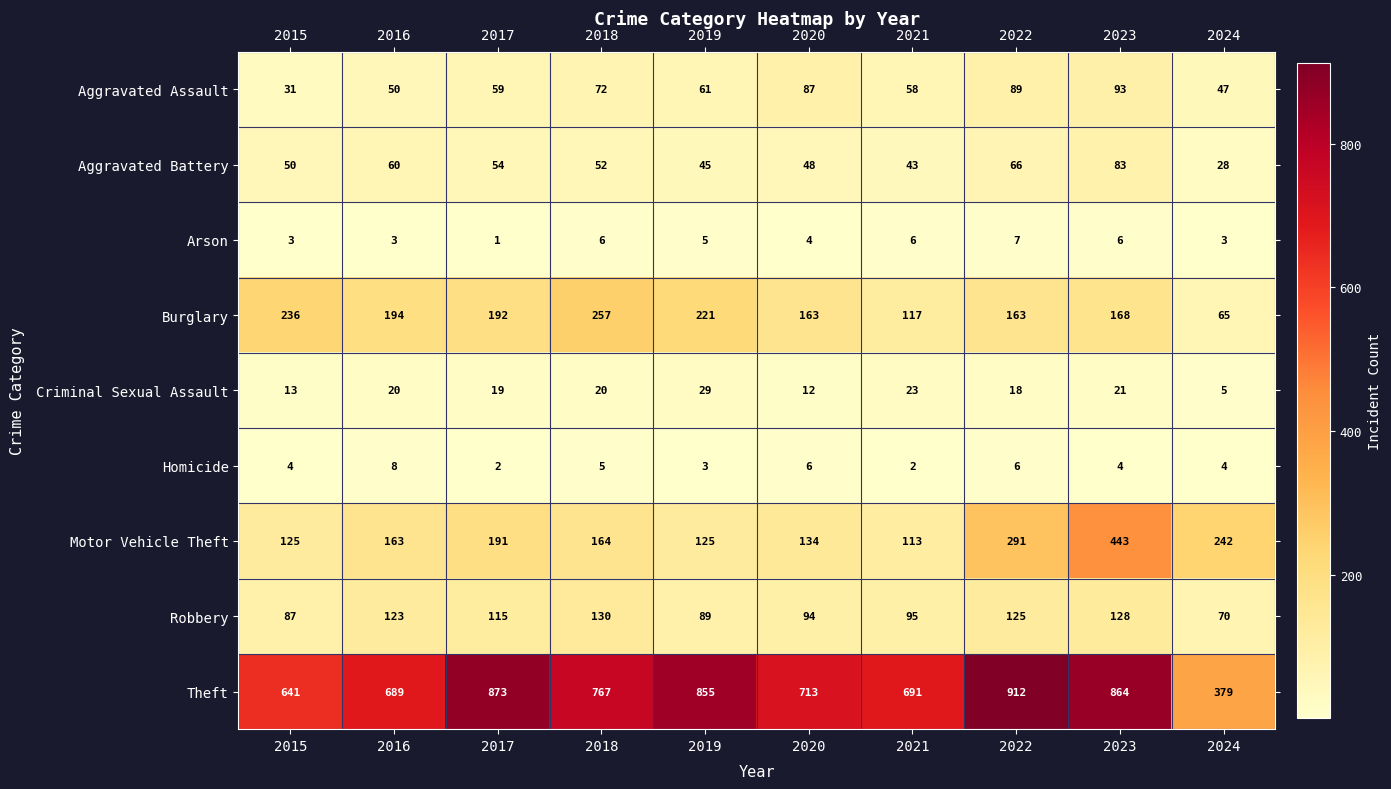

What value does the Theft series have at 2024?

379